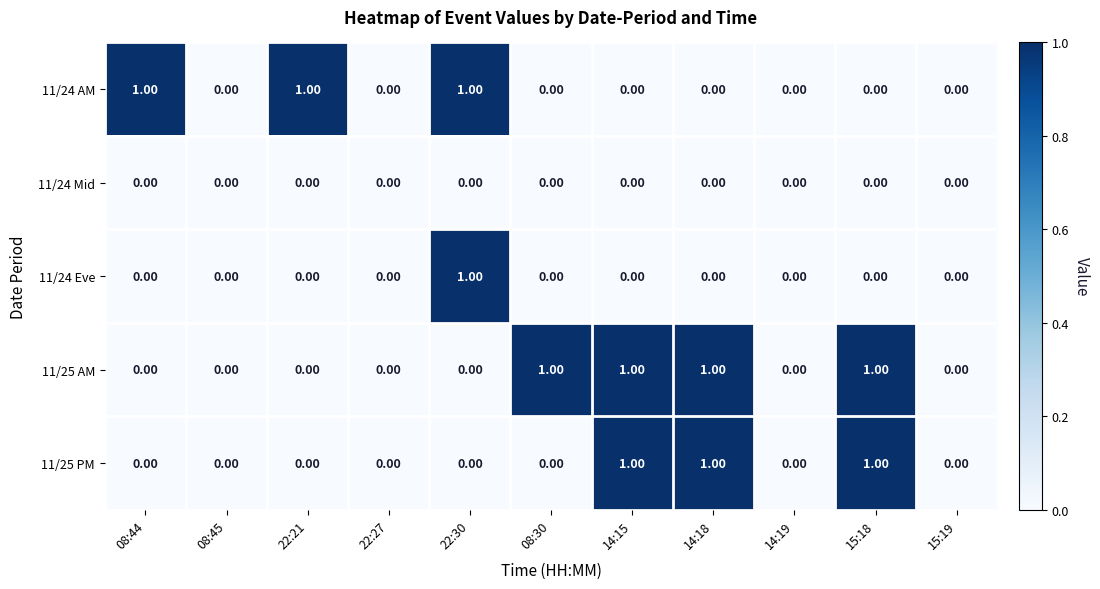

Between 22:27 and 08:30, which series saw the biggest shift?

11/25 AM